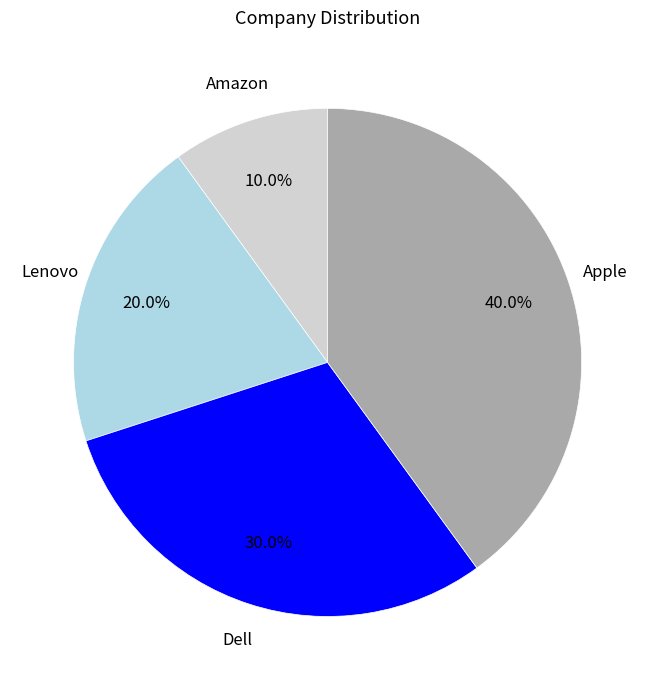

To the nearest percent, what is the average slice percentage?

25%